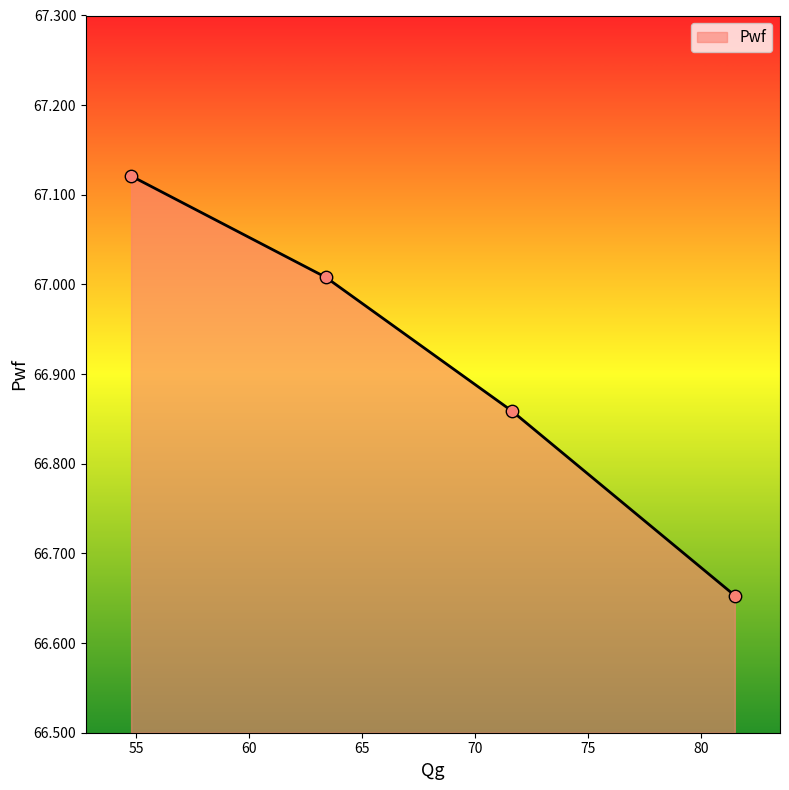

True or false: there are more than 1 points higher than both neighbors.

False